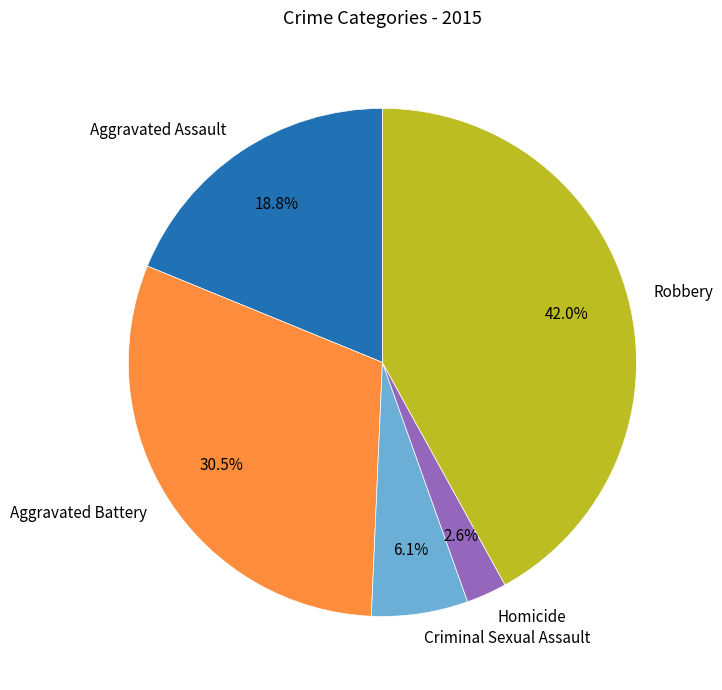

Which slice is the largest?

Robbery